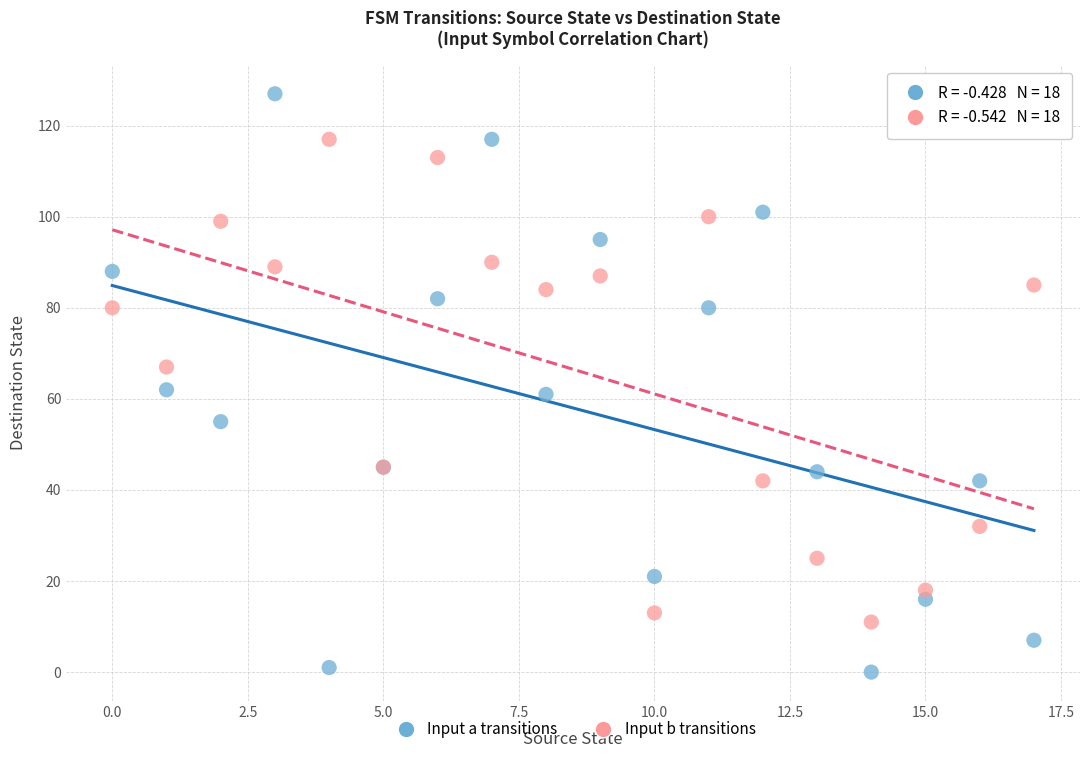

What are all the series names shown in the legend?

Input a transitions, Input b transitions